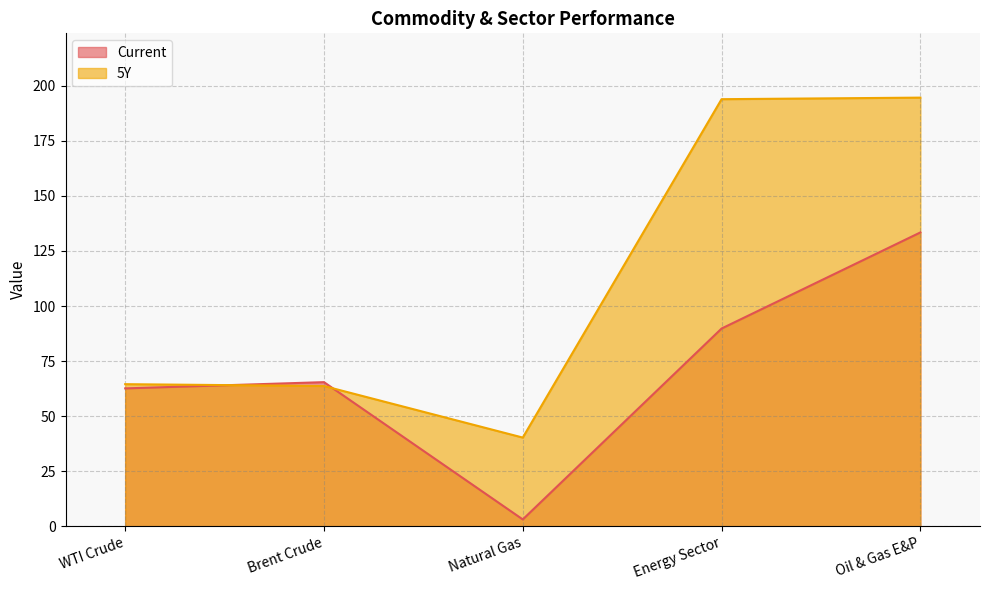

What is the total value across all series at Energy Sector?

283.7